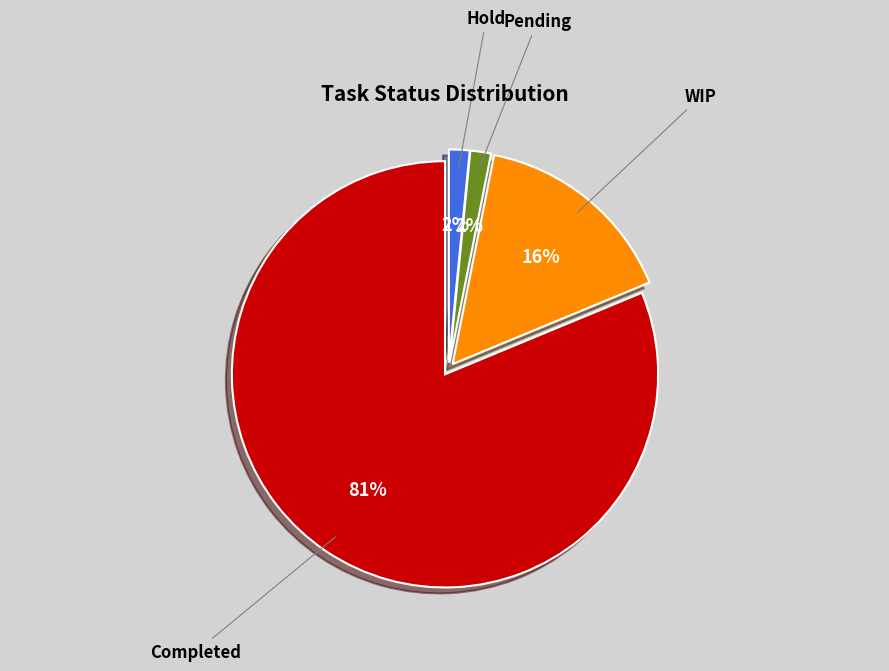

What percentage is the Pending slice, to the nearest percent?

2%